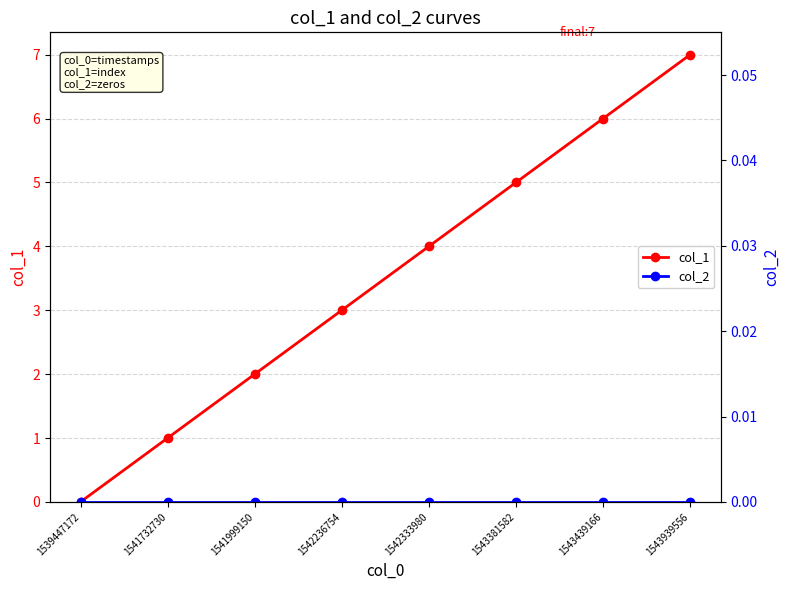

What is the sum of all col_1 values?

28